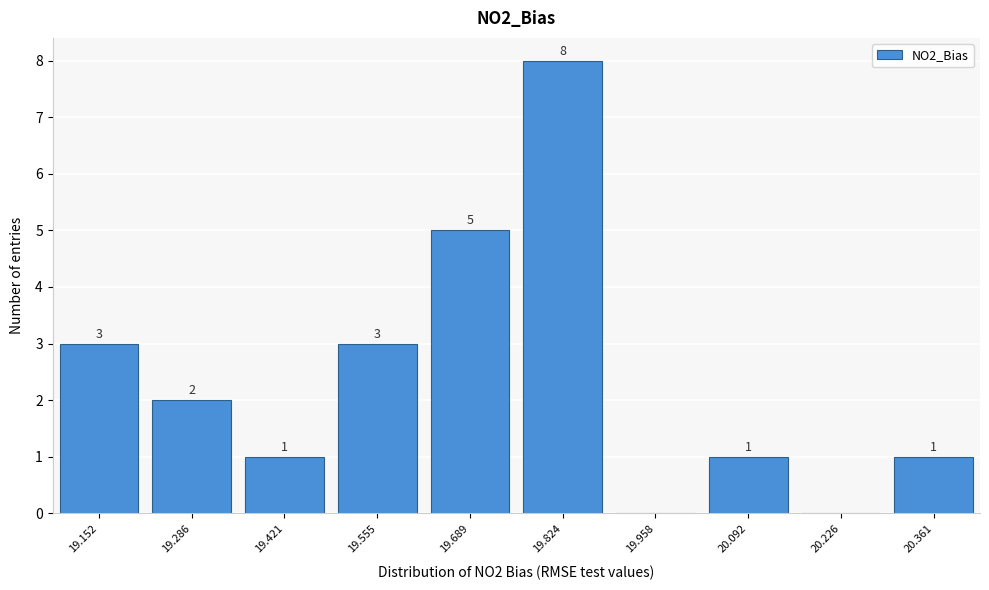

Reading right to left, extract all data points from this chart.

20.361=1	20.226=0	20.092=1	19.958=0	19.824=8	19.689=5	19.555=3	19.421=1	19.286=2	19.152=3